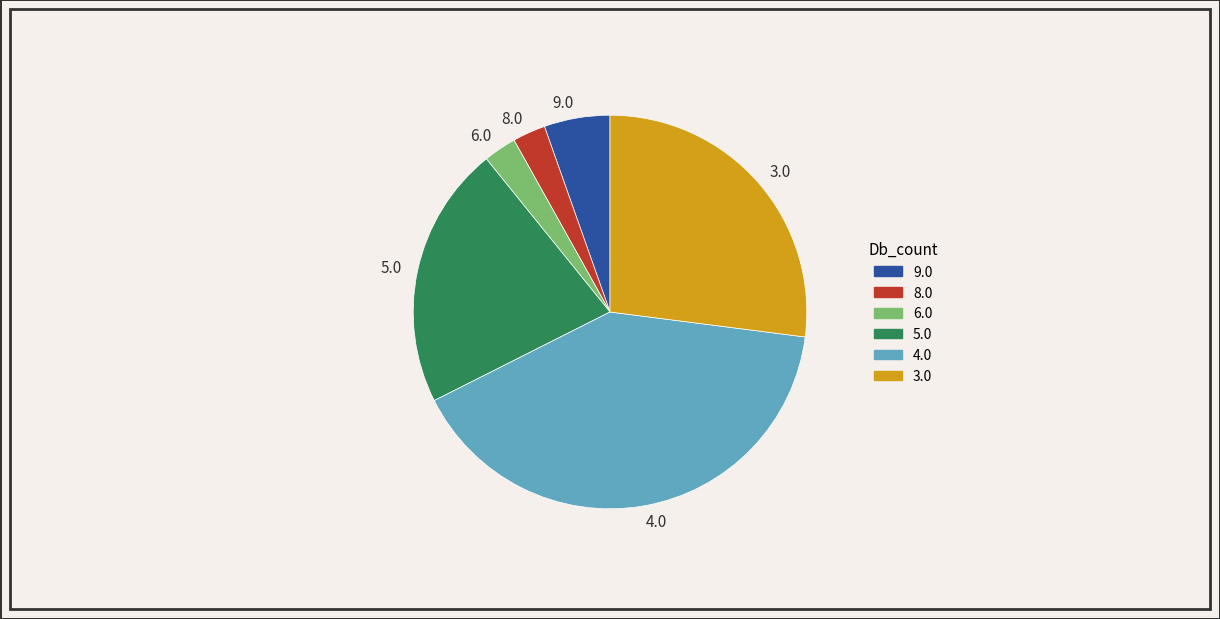

Between 6.0 and 4.0, which is larger?

4.0